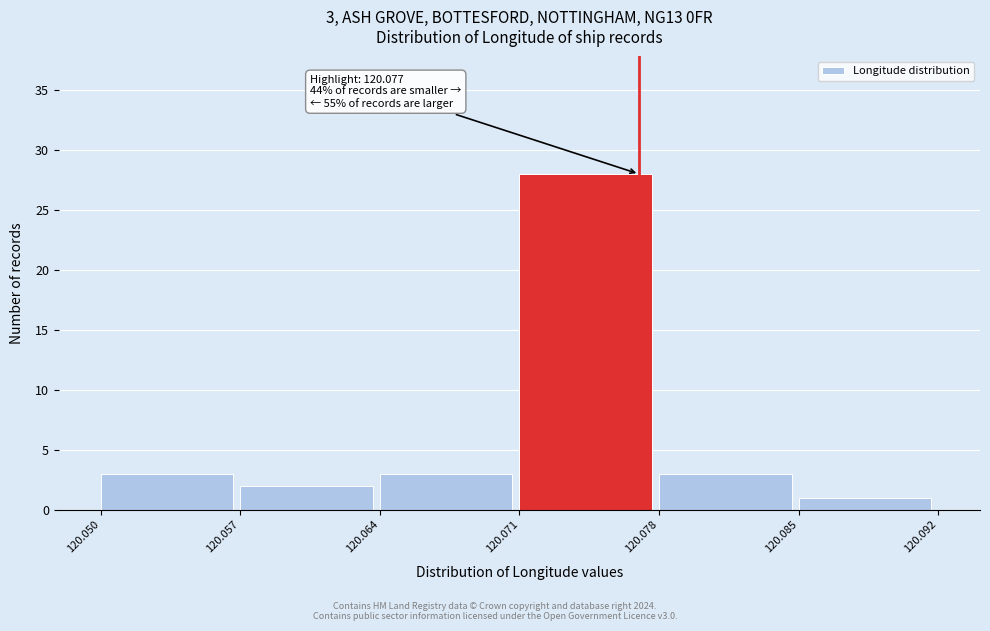

Over which range of the x-axis is the bar tallest?

120.071 to 120.078